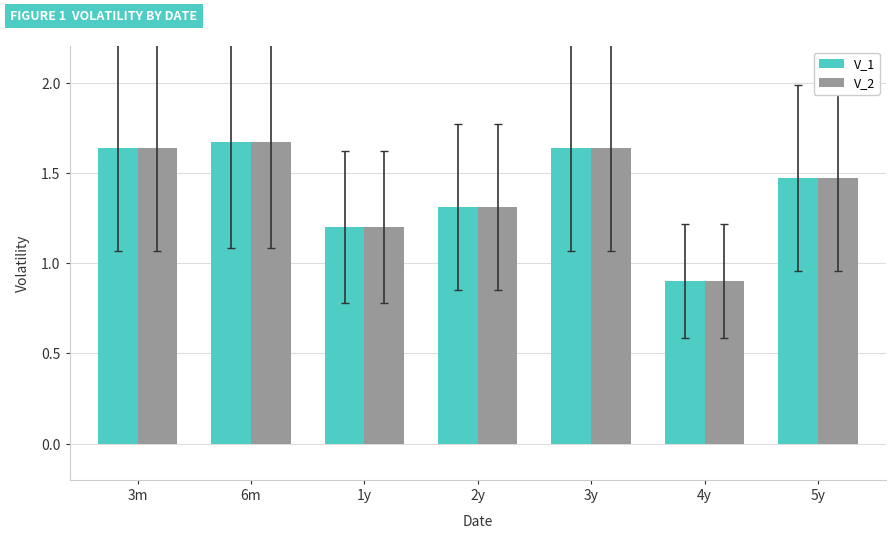

How many data points does each series have?

7